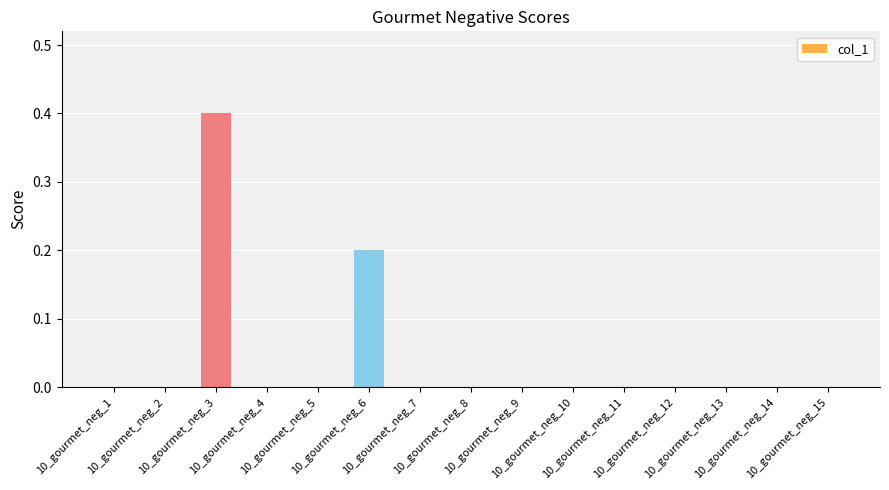

What is the maximum value shown in the chart?

0.4